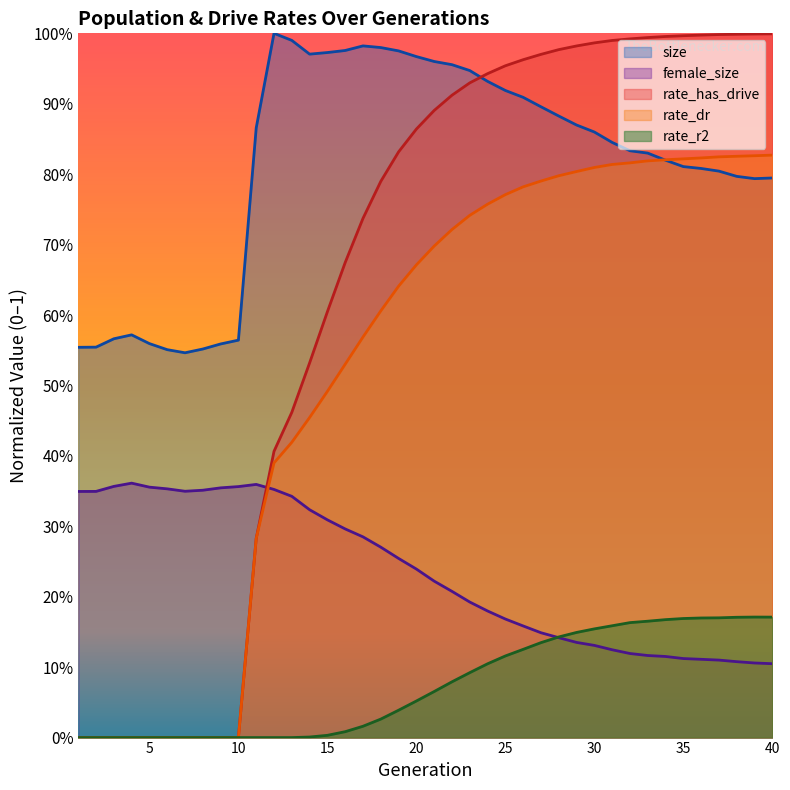

Is it true that female_size equals 0.4 at 11?

True